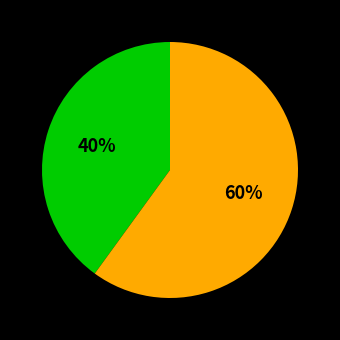

To the nearest percent, what is the difference between the largest and smallest slice percentages?

20%